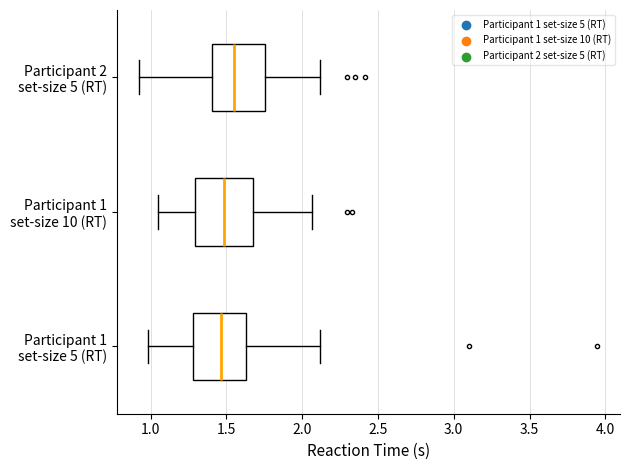

Reading bottom to top, transcribe this box plot: for each box, give where its median line is, the range the box spans, and where its two whiskers end, as read against the x-axis. The values are not printed on the chart, so give them approximately, as read against the axis.

Participant 1 set-size 5 (RT): median 1.45, box 1.30 to 1.65, whiskers 1.00 to 2.10
Participant 1 set-size 10 (RT): median 1.50, box 1.30 to 1.65, whiskers 1.05 to 2.05
Participant 2 set-size 5 (RT): median 1.55, box 1.40 to 1.75, whiskers 0.95 to 2.10